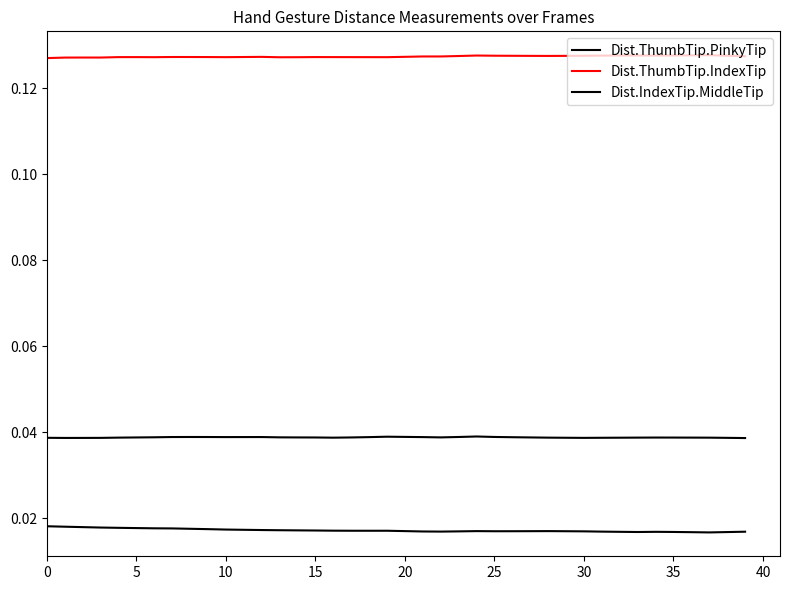

How many lines are shown in the chart?

3